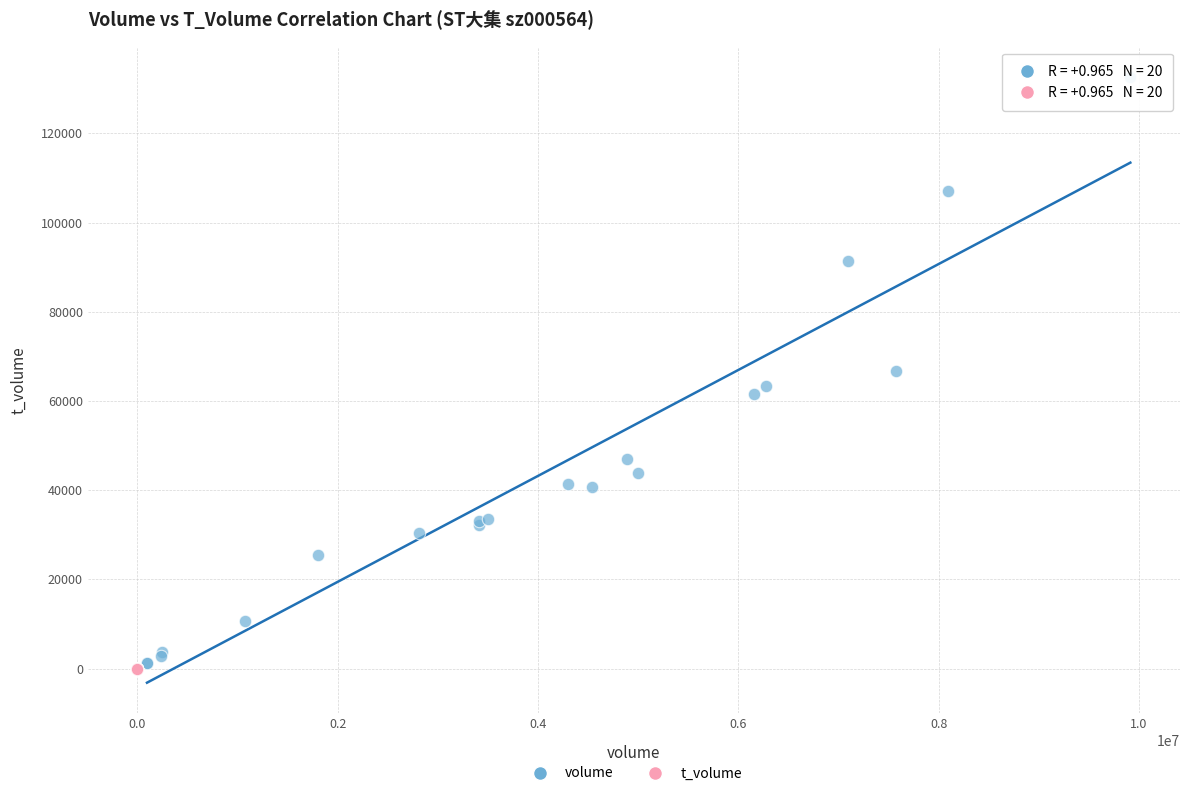

What are all the series names shown in the legend?

volume, t_volume